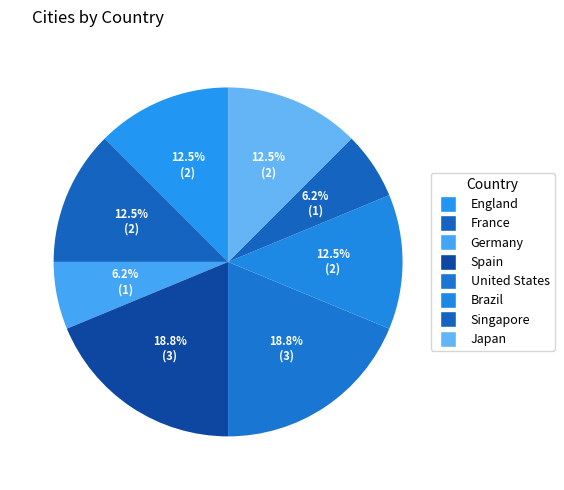

Approximately how many times larger is the value at Spain compared to England?

1.5